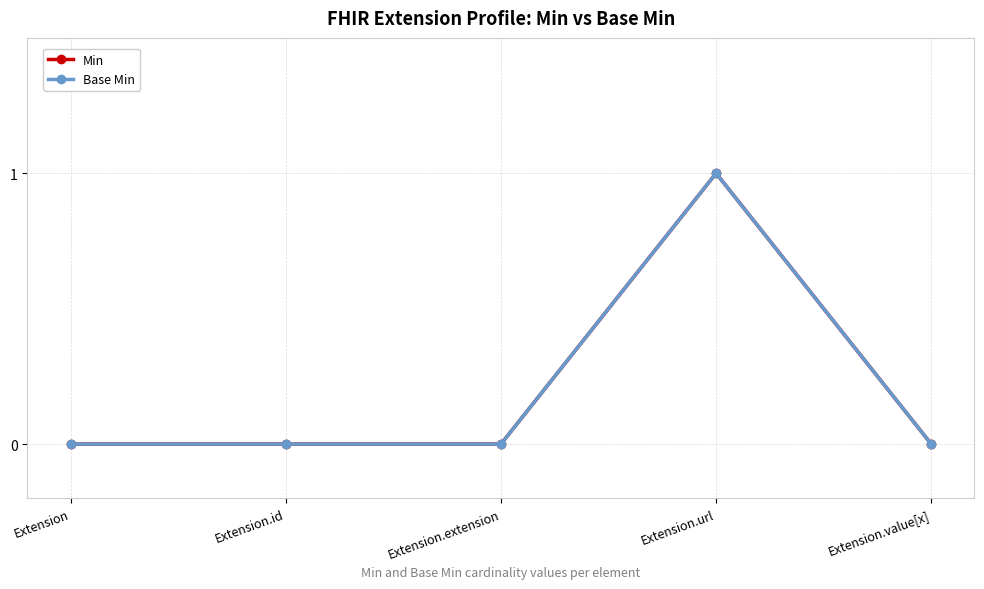

Is this an area chart (filled region under the line)?

No